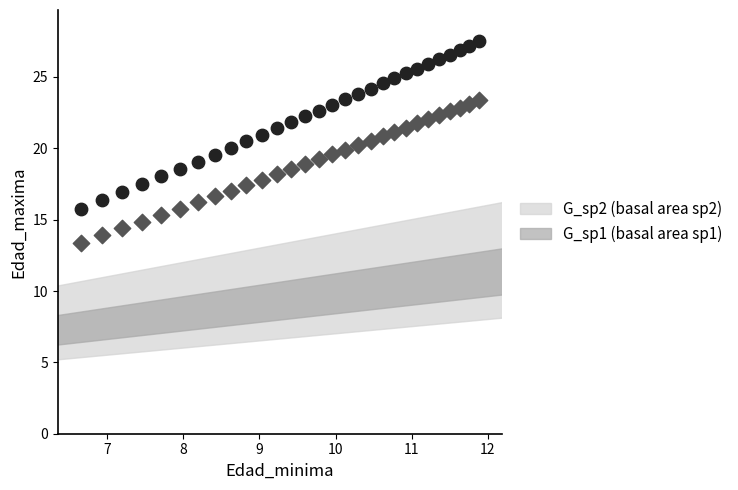

Which series reaches the maximum Y coordinate?

G_sp1 (basal area sp1)